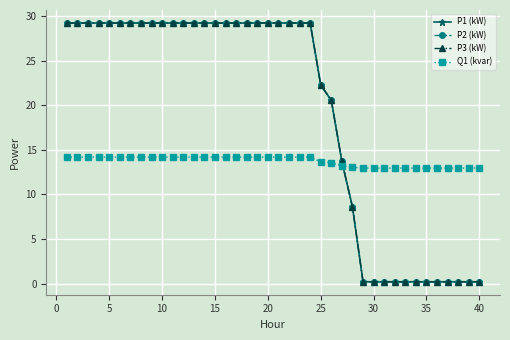

What is the value of the P2 (kW) point at the 20th from the left?

29.2